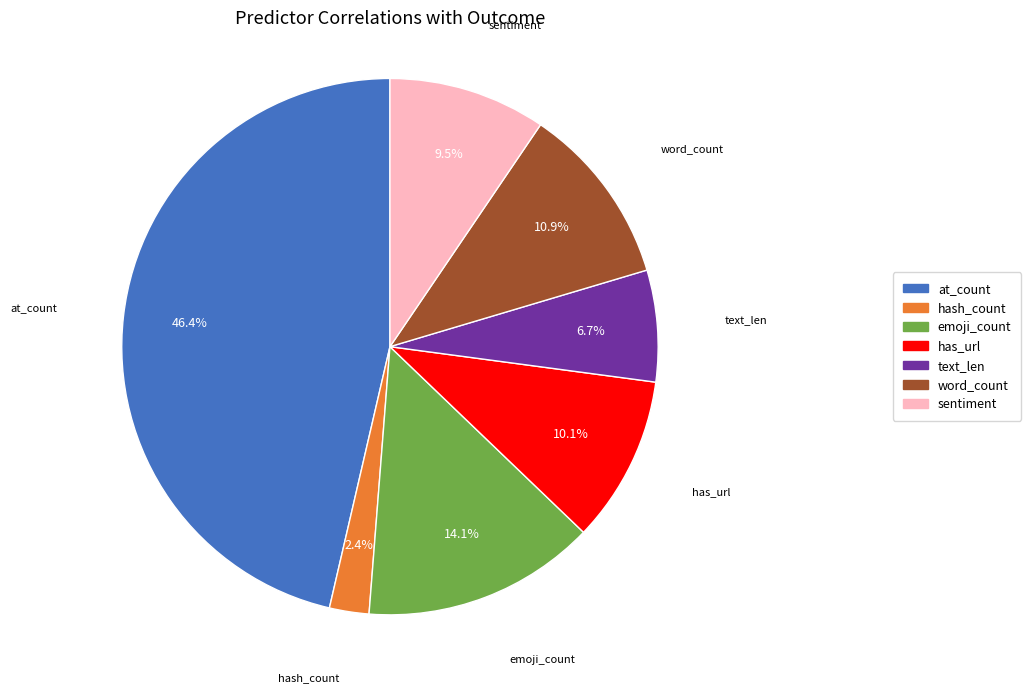

Is it true that has_url is 23% of the pie?

False